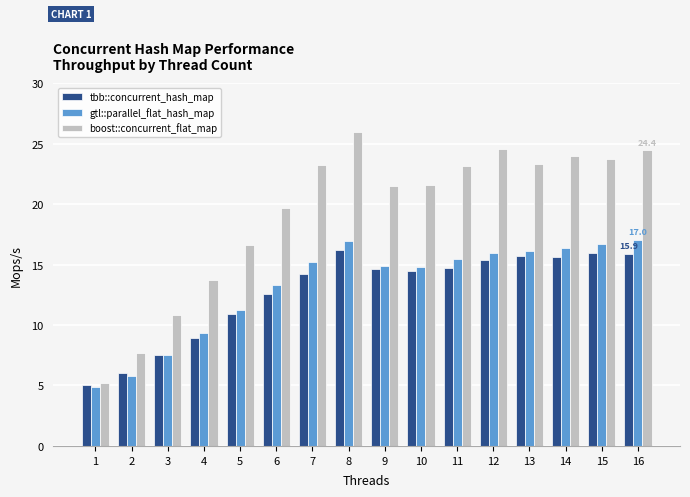

What is the value of the boost::concurrent_flat_map bar at the 5th from the left?

16.6